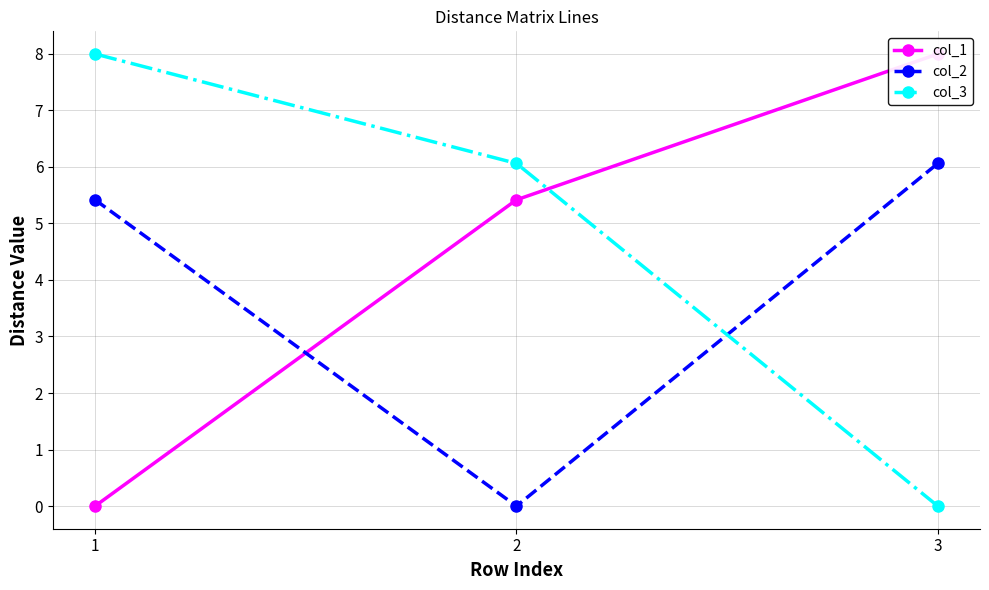

Reading left to right, list all the values displayed in this chart.

col_1: 1=0.0	2=5.4	3=8.0
col_2: 1=5.4	2=0.0	3=6.1
col_3: 1=8.0	2=6.1	3=0.0